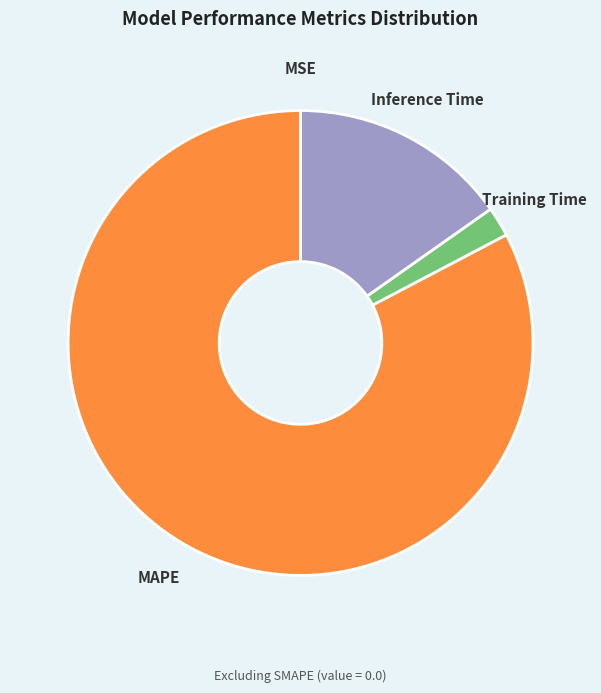

Is there a majority slice in this chart?

Yes